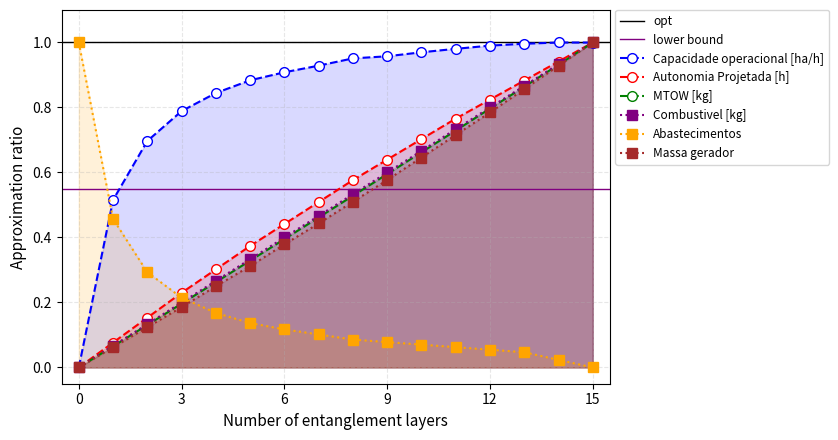

What is the difference between the maximum and minimum values in the MTOW [kg] series?

1.0